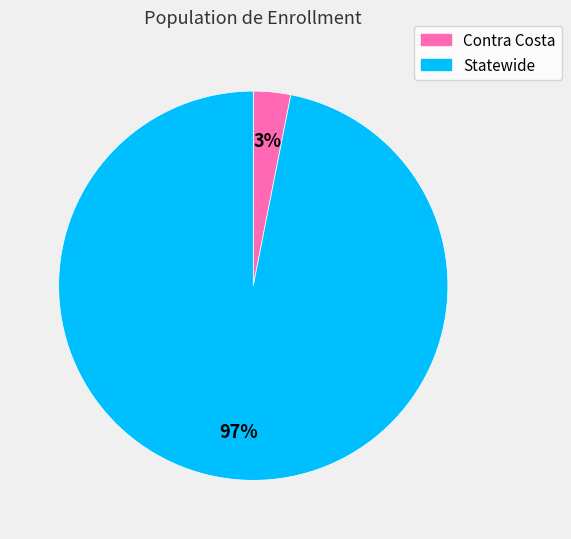

To the nearest percent, what is the difference between the largest and smallest slice percentages?

94%